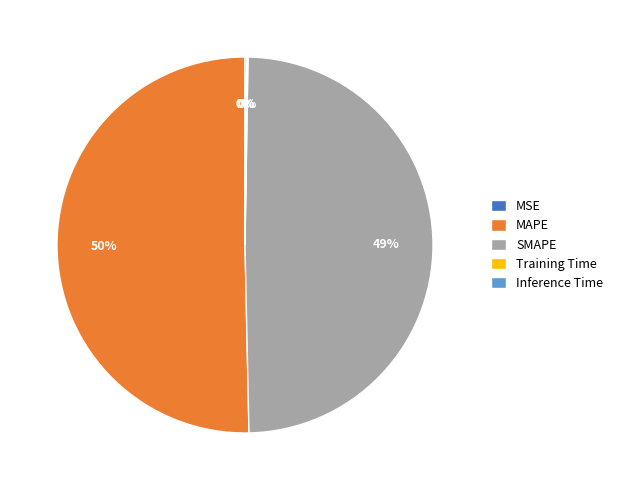

To the nearest percent, what is the average slice percentage?

20%